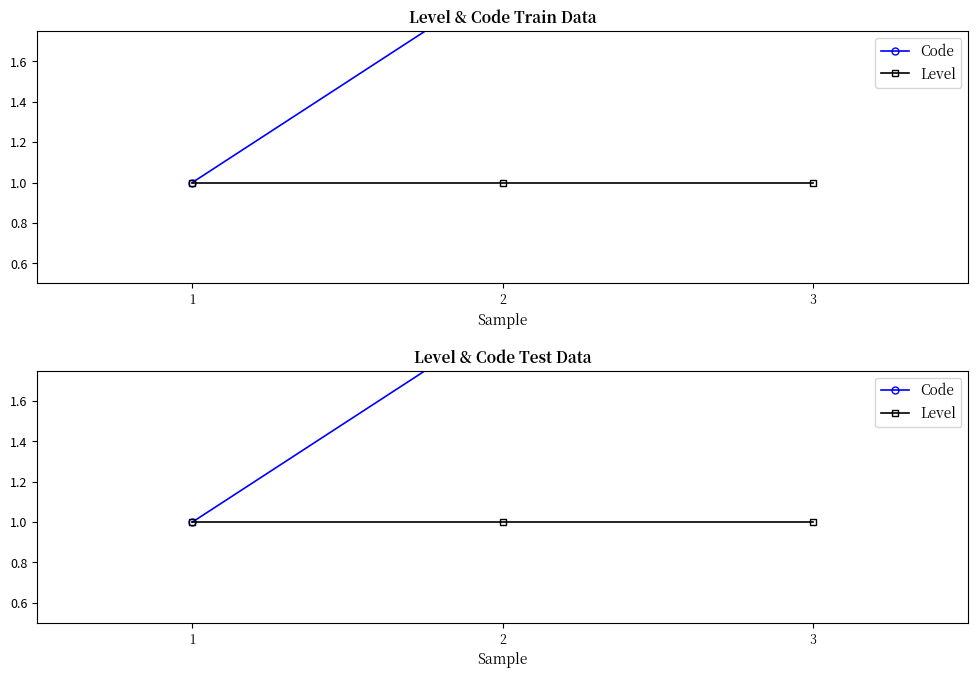

How many Code values are between 1 and 3?

3